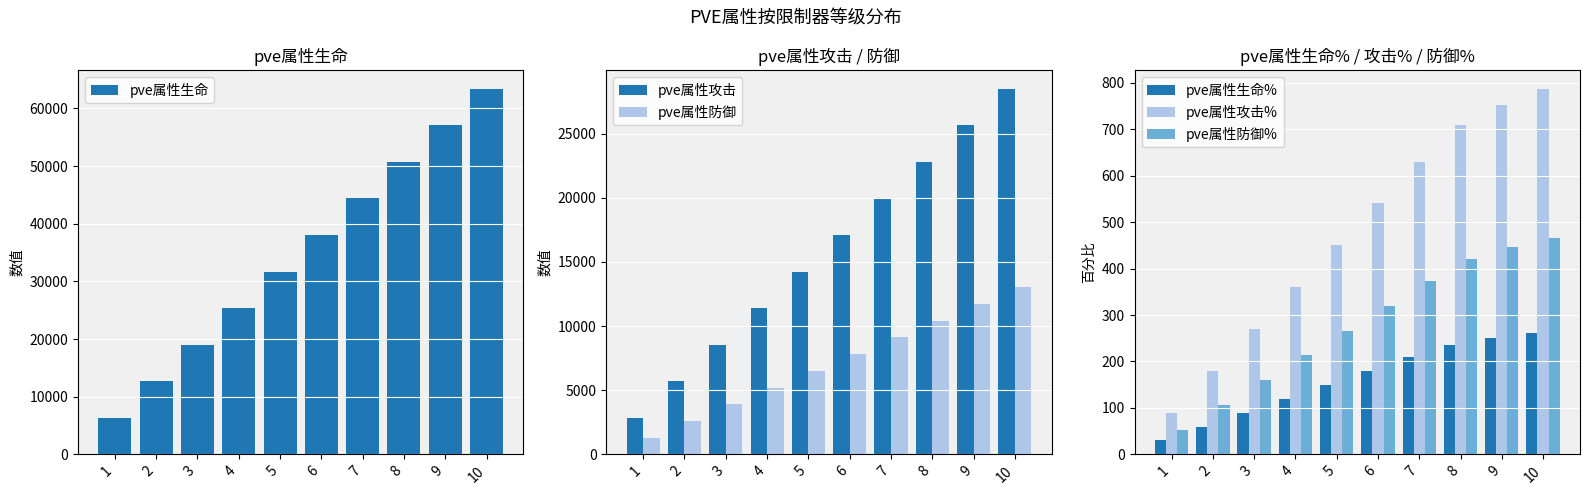

What is the difference between the highest and lowest values at 3?

18932